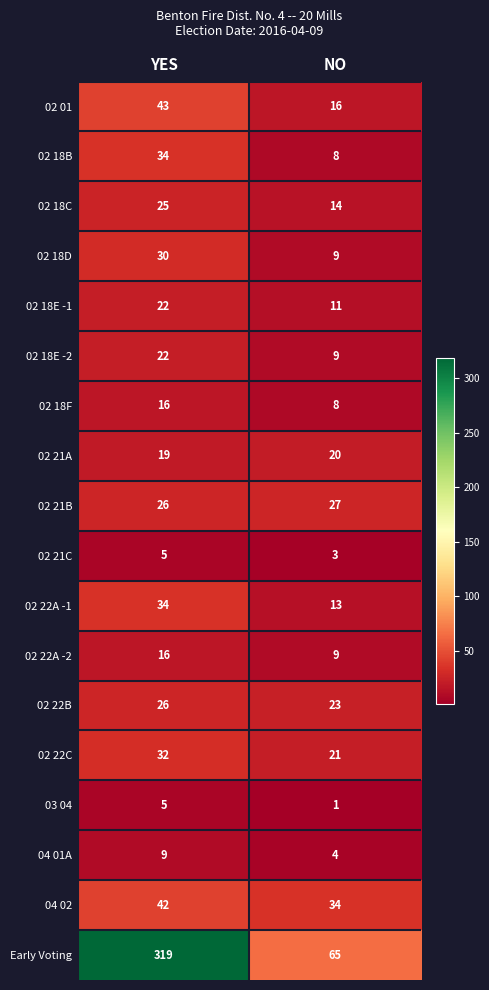

What is the maximum value shown in the chart?

319